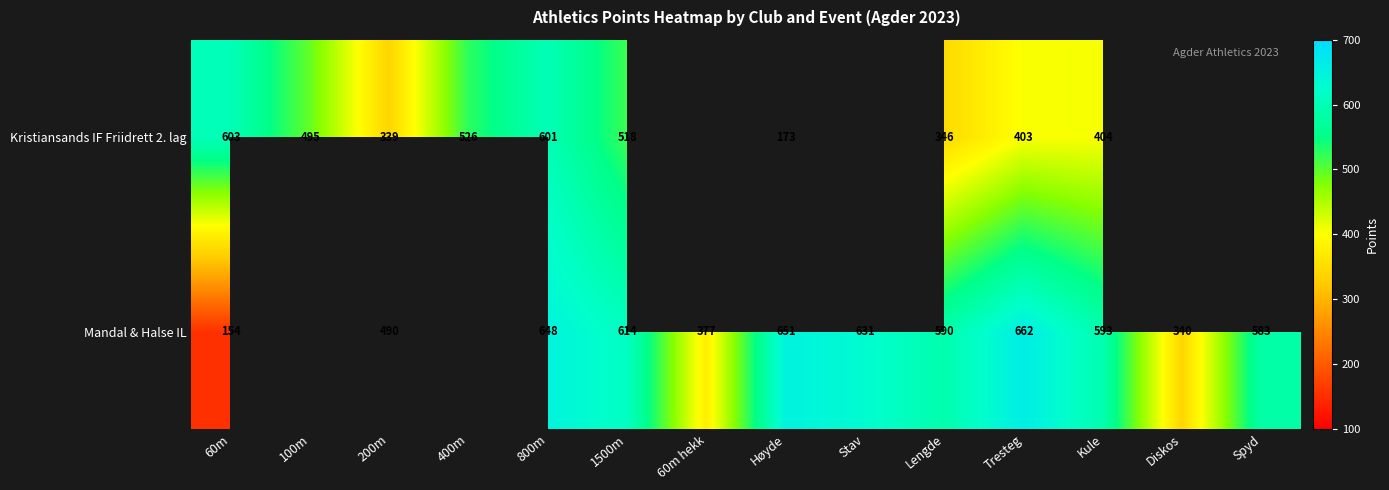

Between 60m and 1500m, which series saw the biggest shift?

Mandal & Halse IL